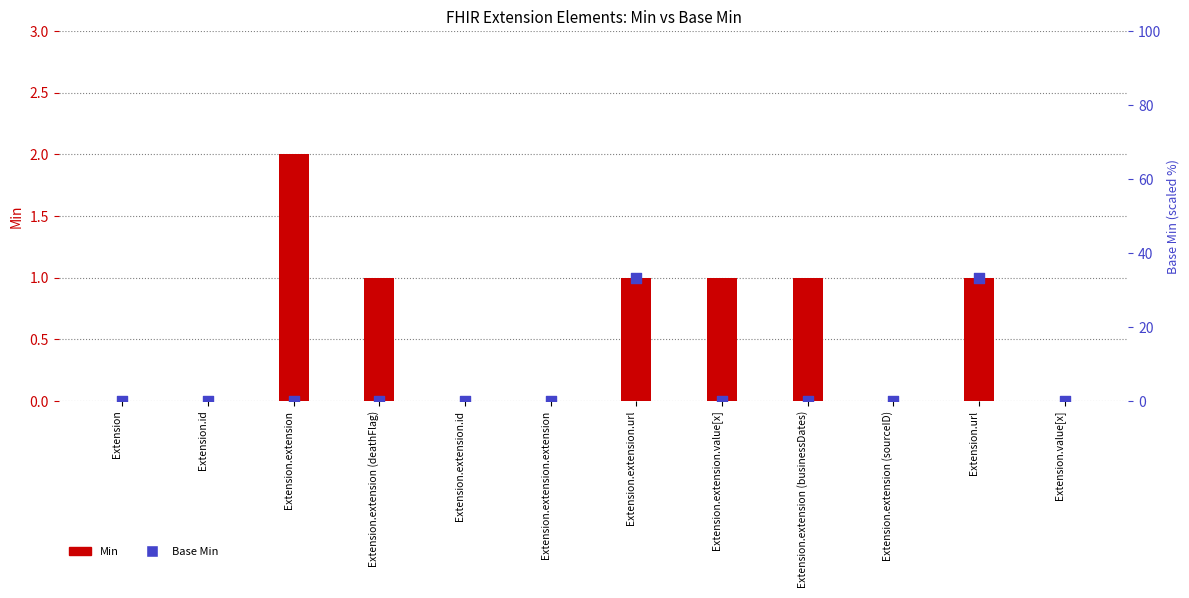

Which series reaches the maximum Y coordinate?

Min